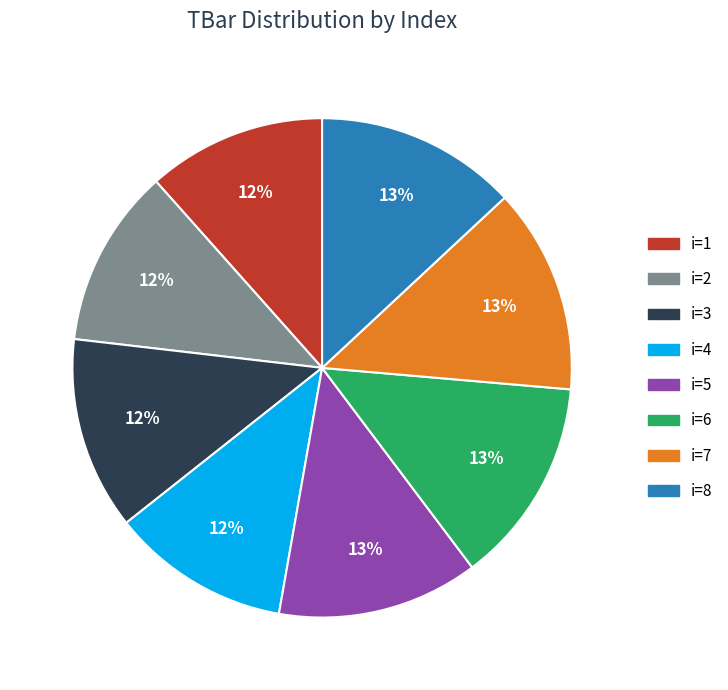

True or false: i=3 accounts for 20% of the total.

False